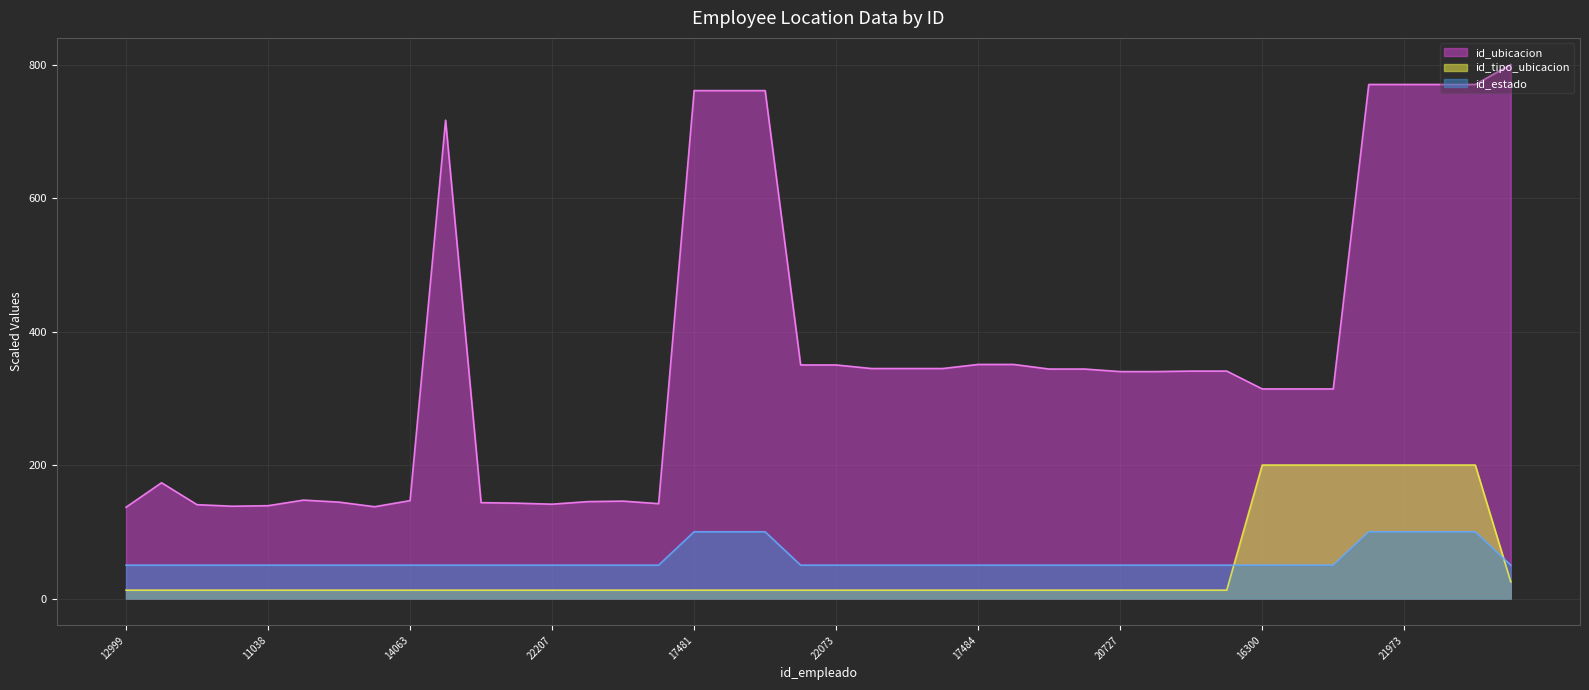

How many lines are shown in the chart?

3